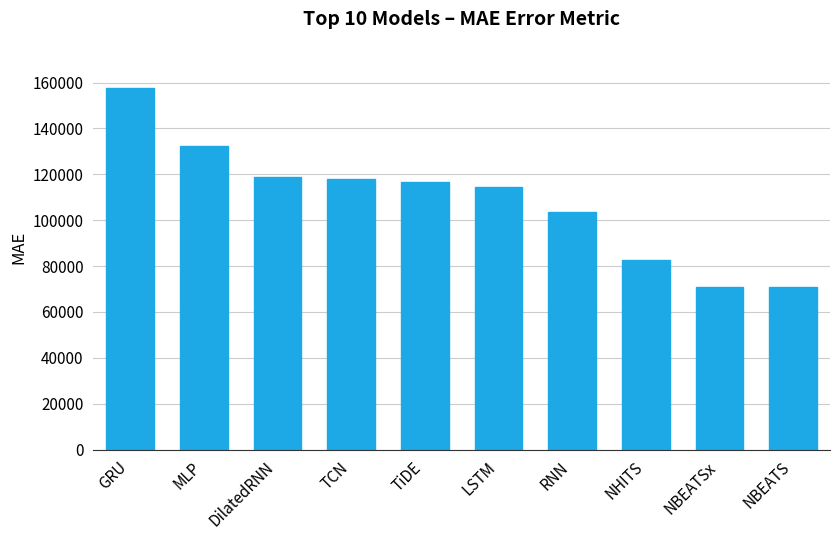

What is the label of the 7th bar from the left?

RNN